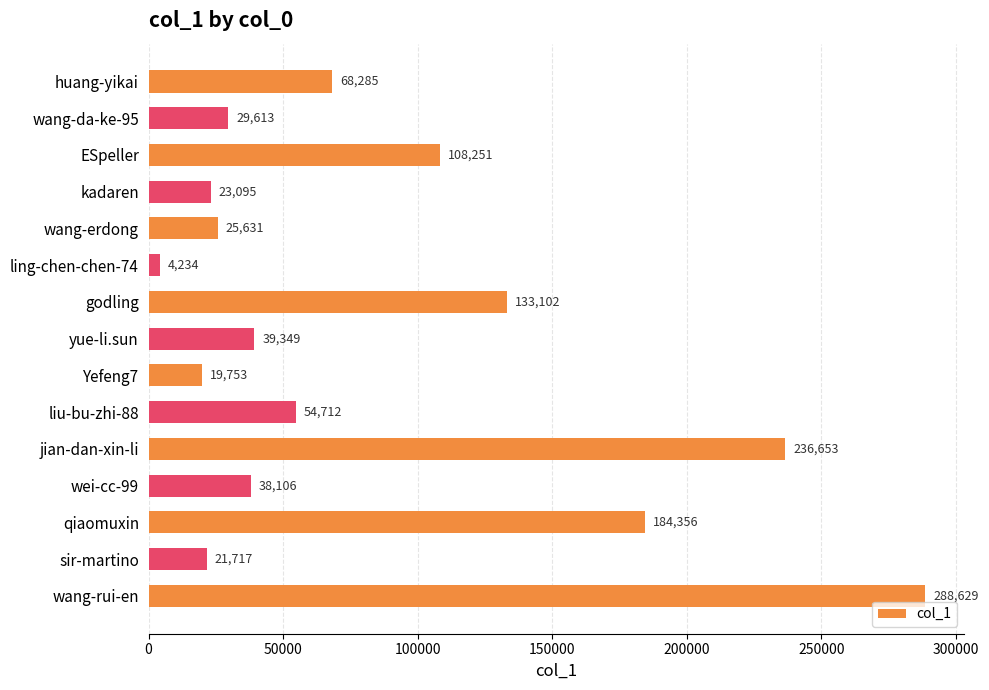

How many data points are less than 39349?

7